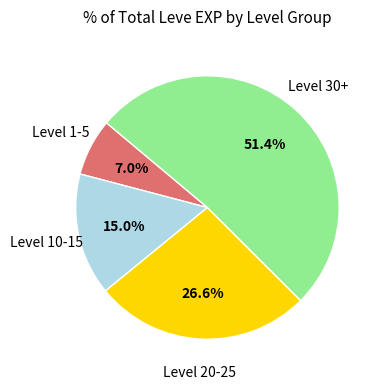

Does any single category account for the majority?

Yes